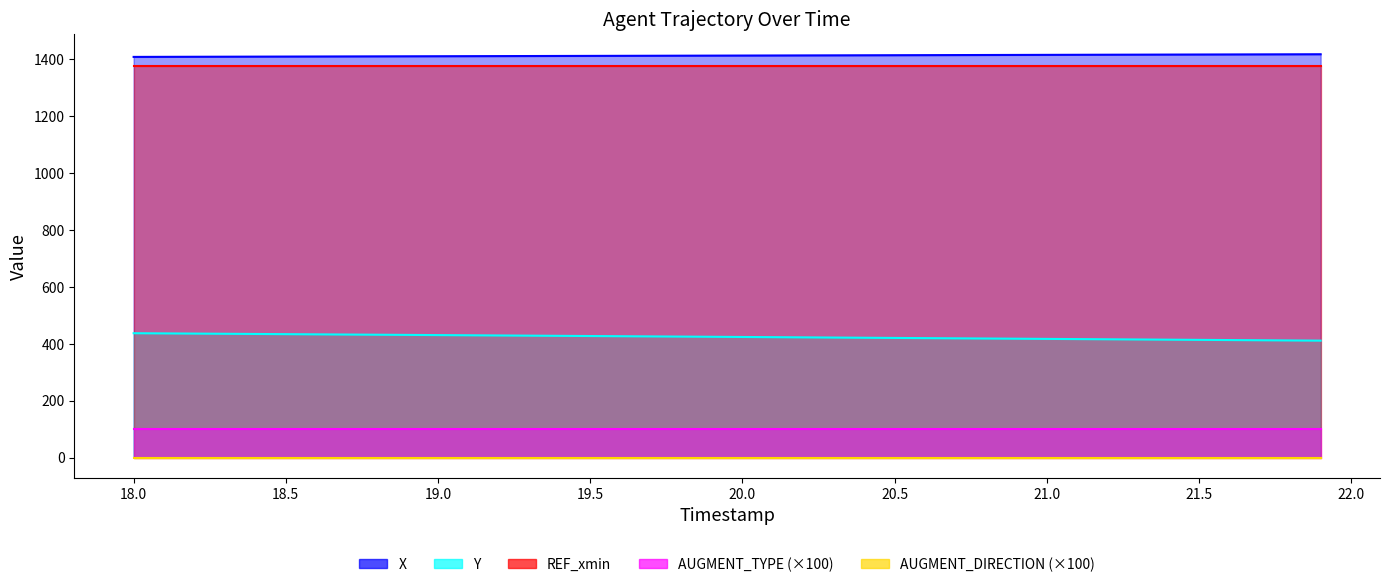

List the labels in order of AUGMENT_DIRECTION value, largest first.

0, 1, 2, 3, 4, 5, 6, 7, 8, 9, 10, 11, 12, 13, 14, 15, 16, 17, 18, 19, 20, 21, 22, 23, 24, 25, 26, 27, 28, 29, 30, 31, 32, 33, 34, 35, 36, 37, 38, 39